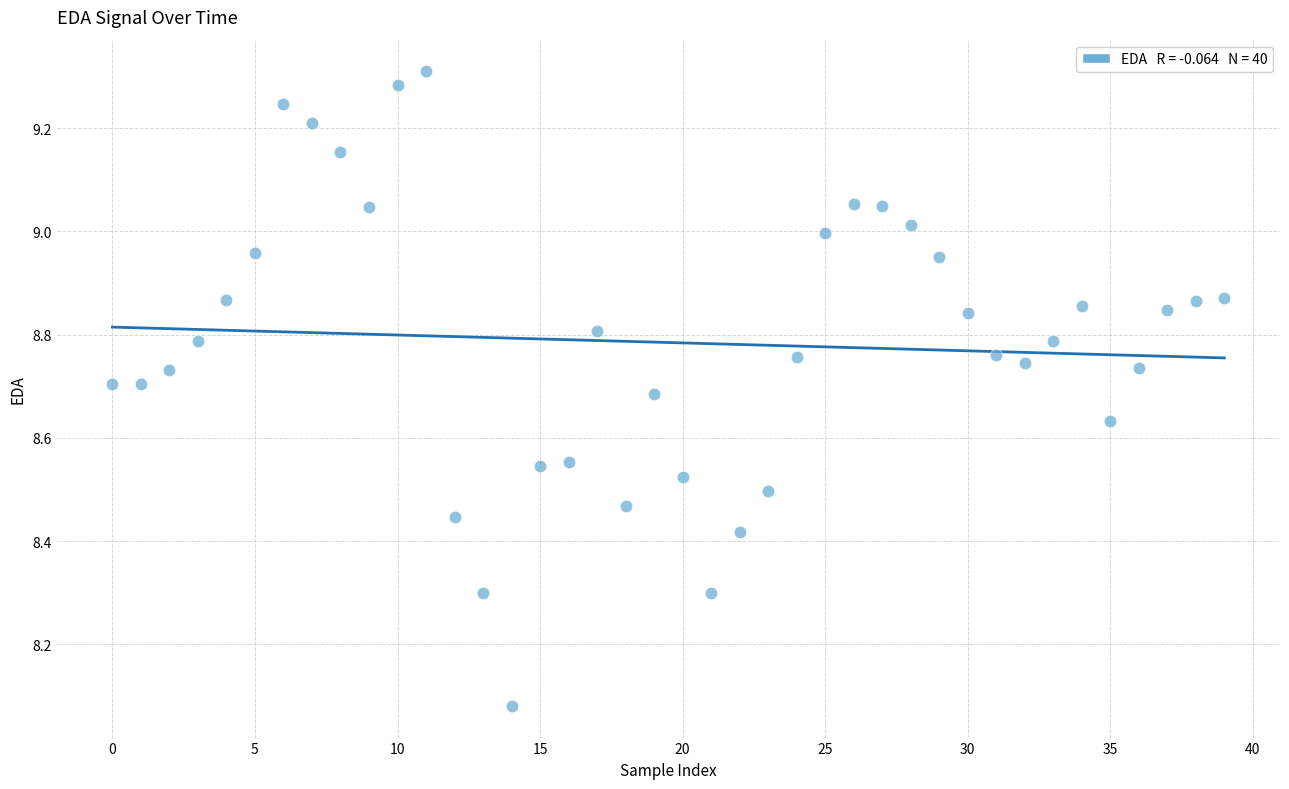

What is the range of Y values (max minus min)?

1.2